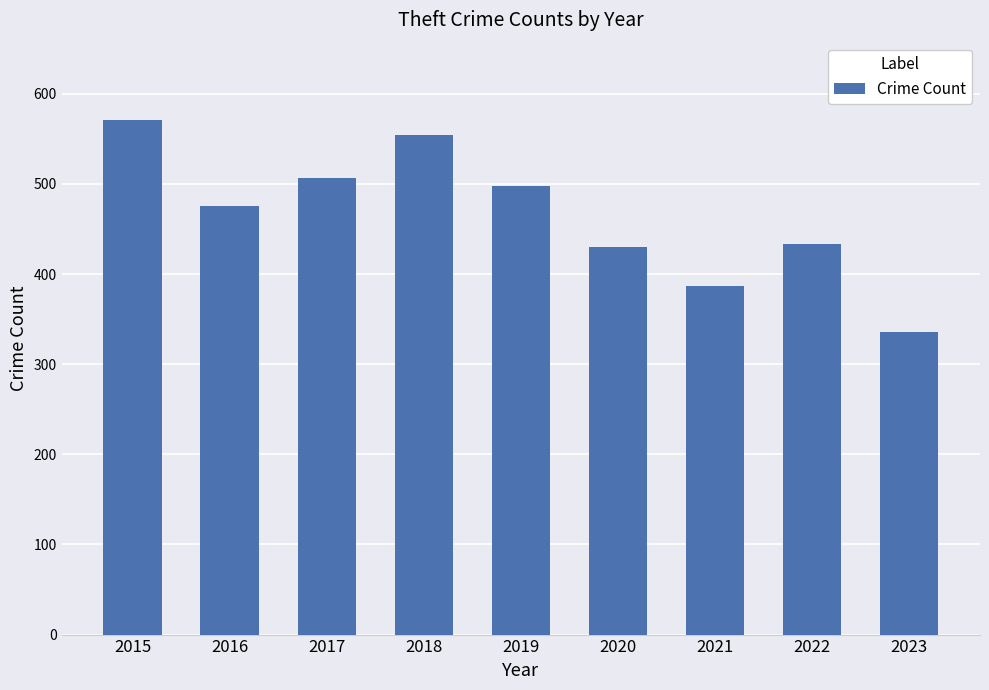

What is the minimum value shown in the chart?

336